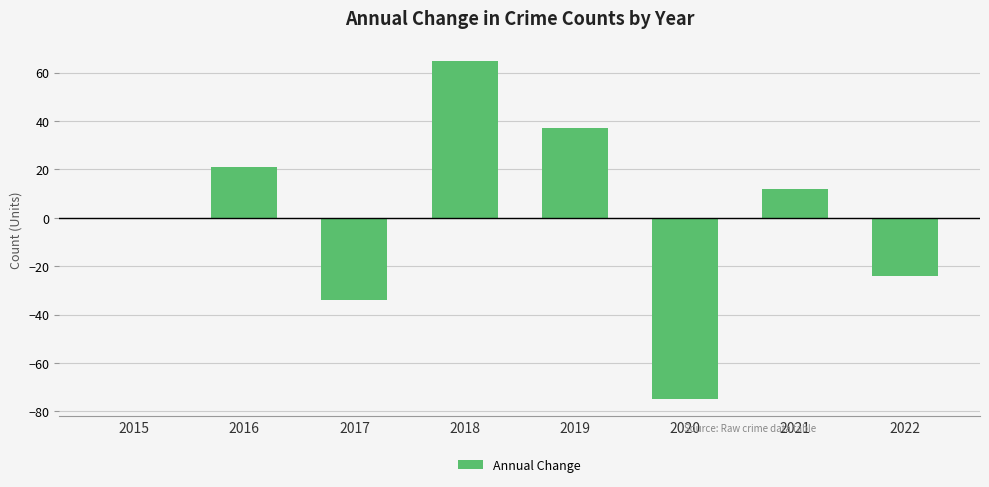

Which has a higher value, 2016 or 2019?

2019